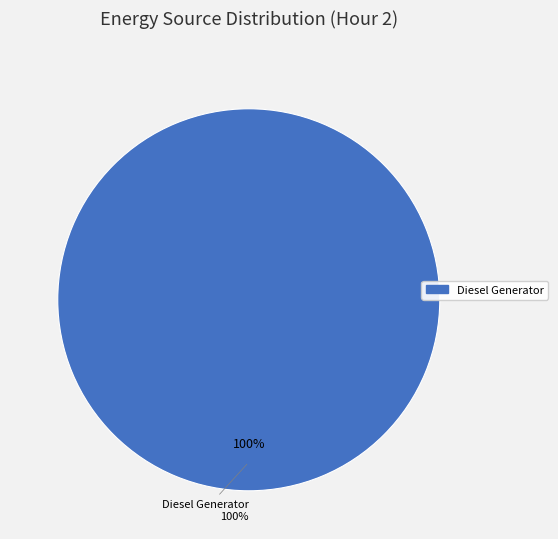

To the nearest percent, what percentage of the pie is Diesel Generator?

100%